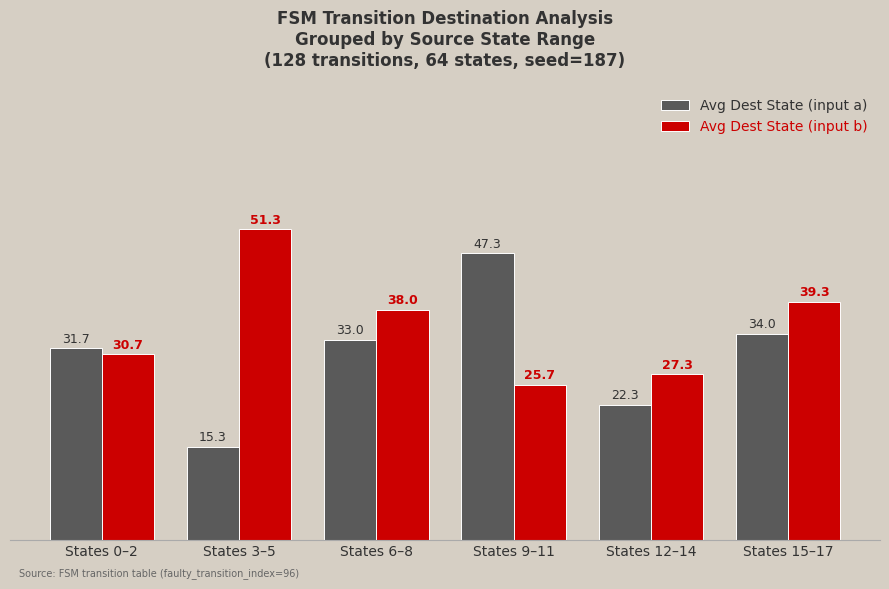

Is the value of Avg Dest State (input a) at States 6–8 greater than the value of Avg Dest State (input b) at States 0–2?

Yes